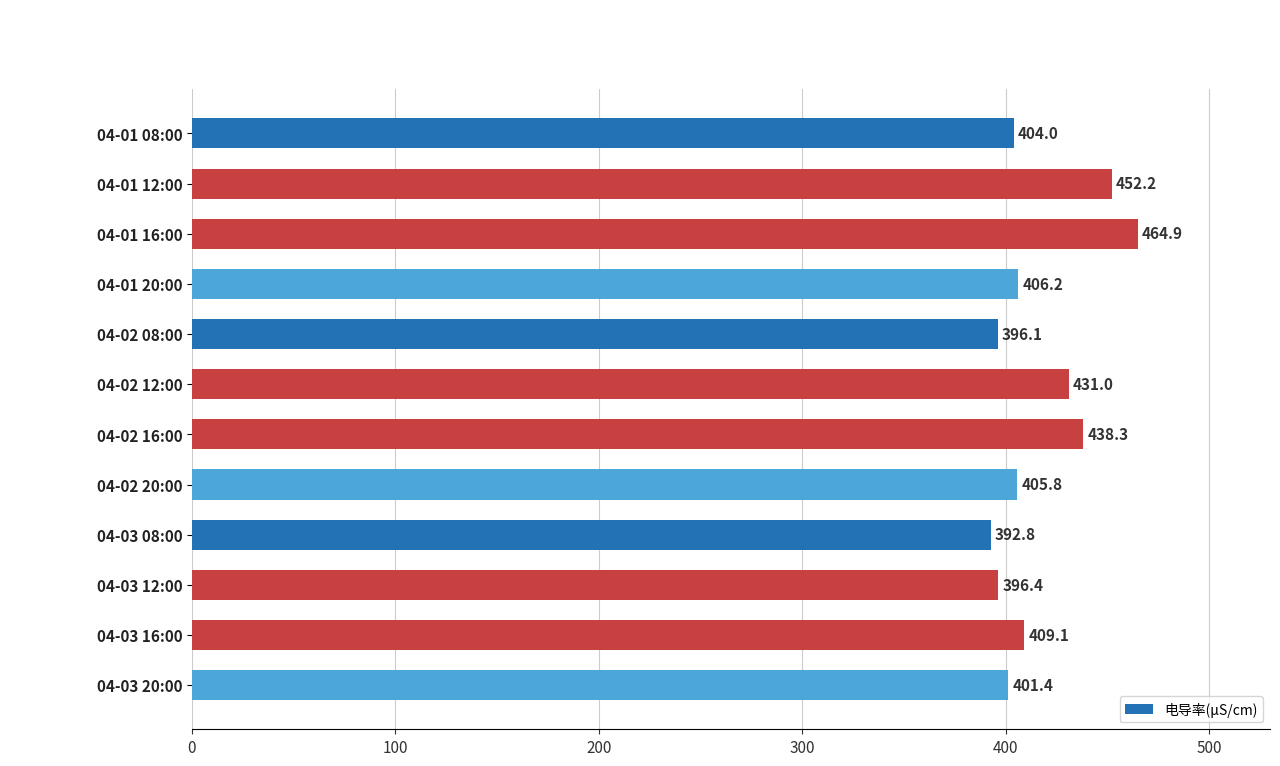

What is the sum of all values?

4998.2